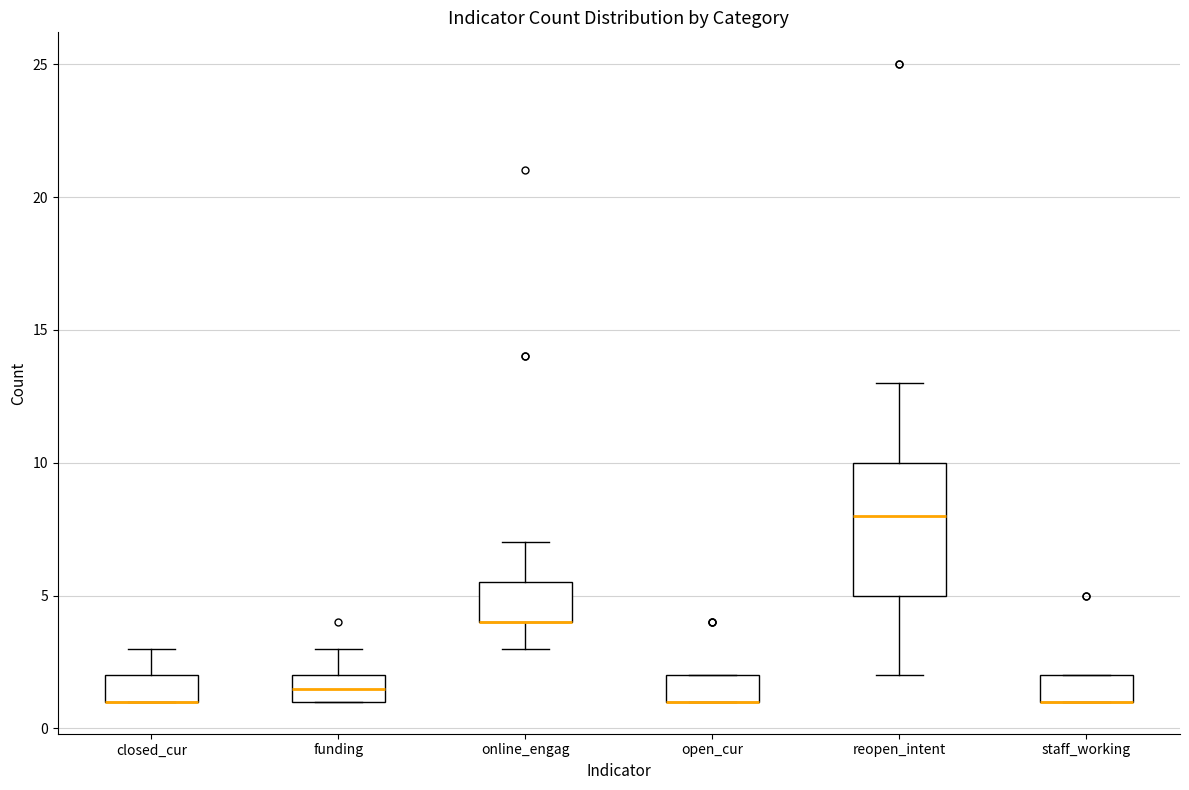

Where is the upper edge of the box for funding on the y-axis? The values are not printed on the chart, so give them approximately, as read against the axis.

2.0